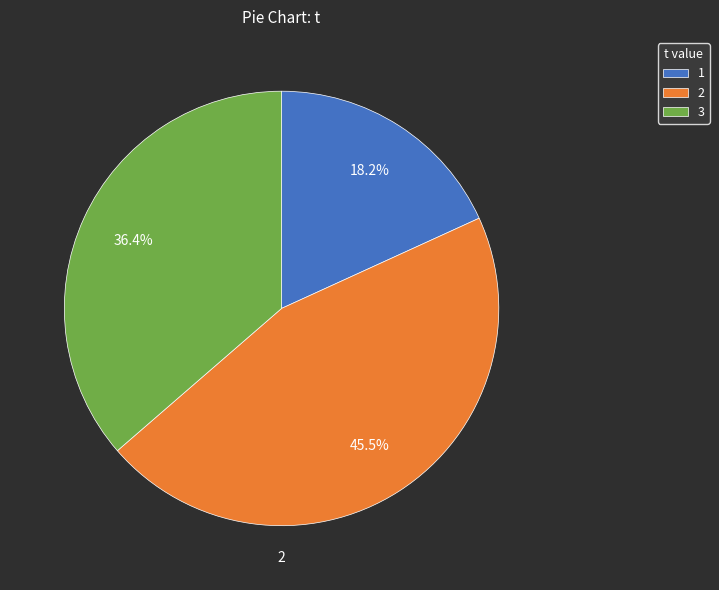

Does any single category account for the majority?

No